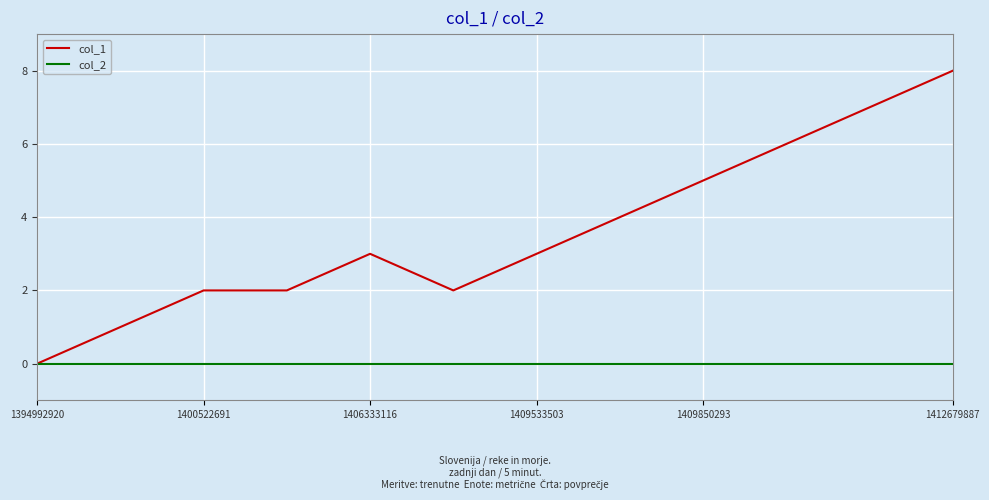

Which series has the largest total across all categories?

col_1